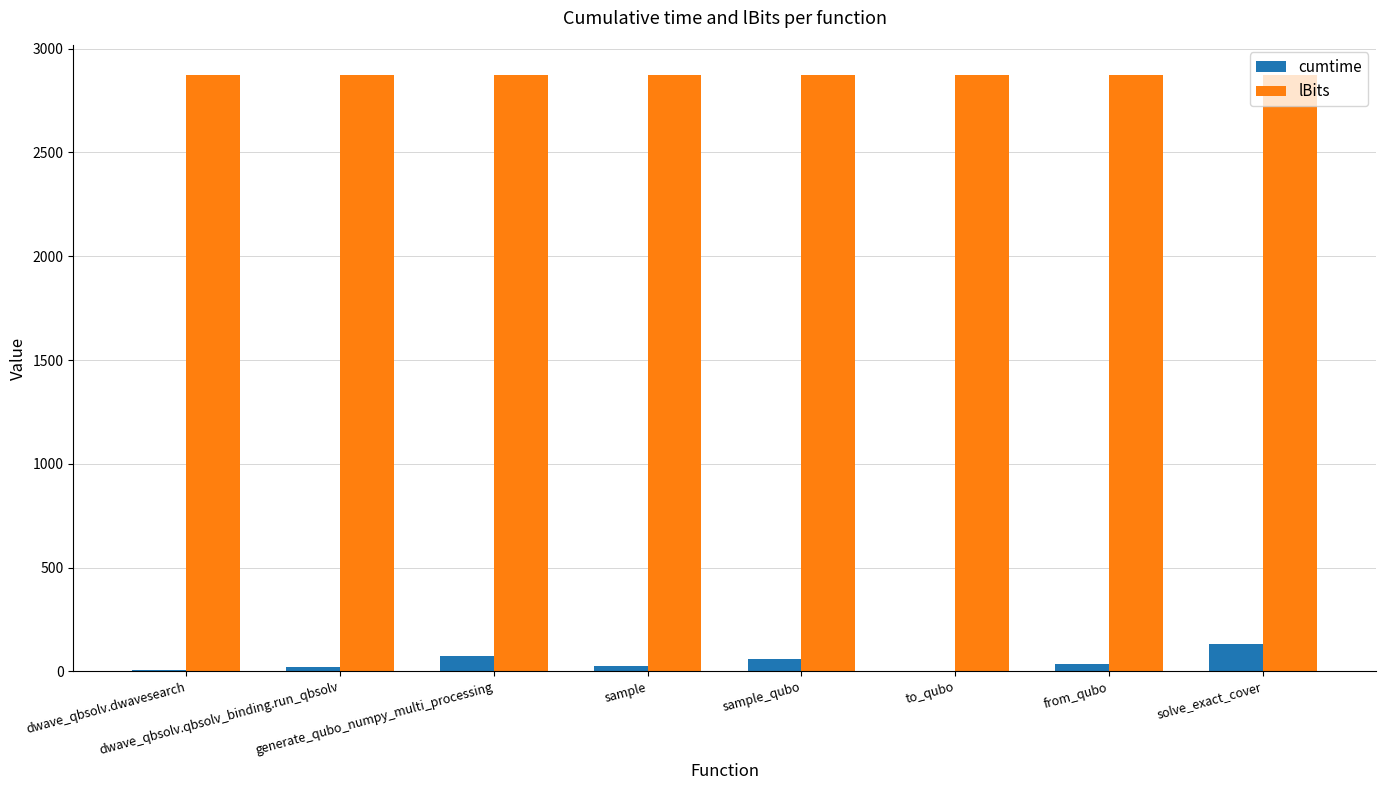

The value of cumtime at solve_exact_cover is 131.7. True or false?

True